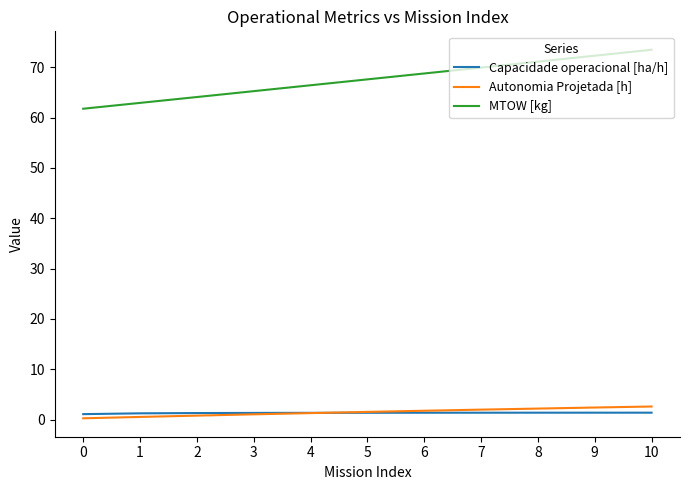

What is the total value across all series at 3?

67.7